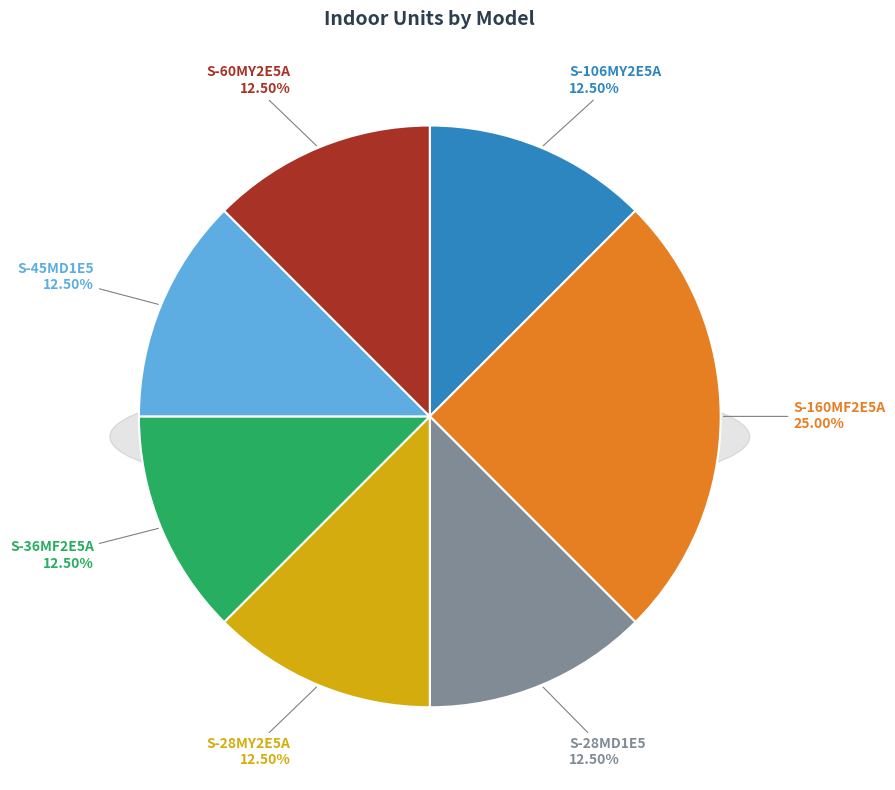

Is it true that S-45MD1E5 is 12% of the pie?

True